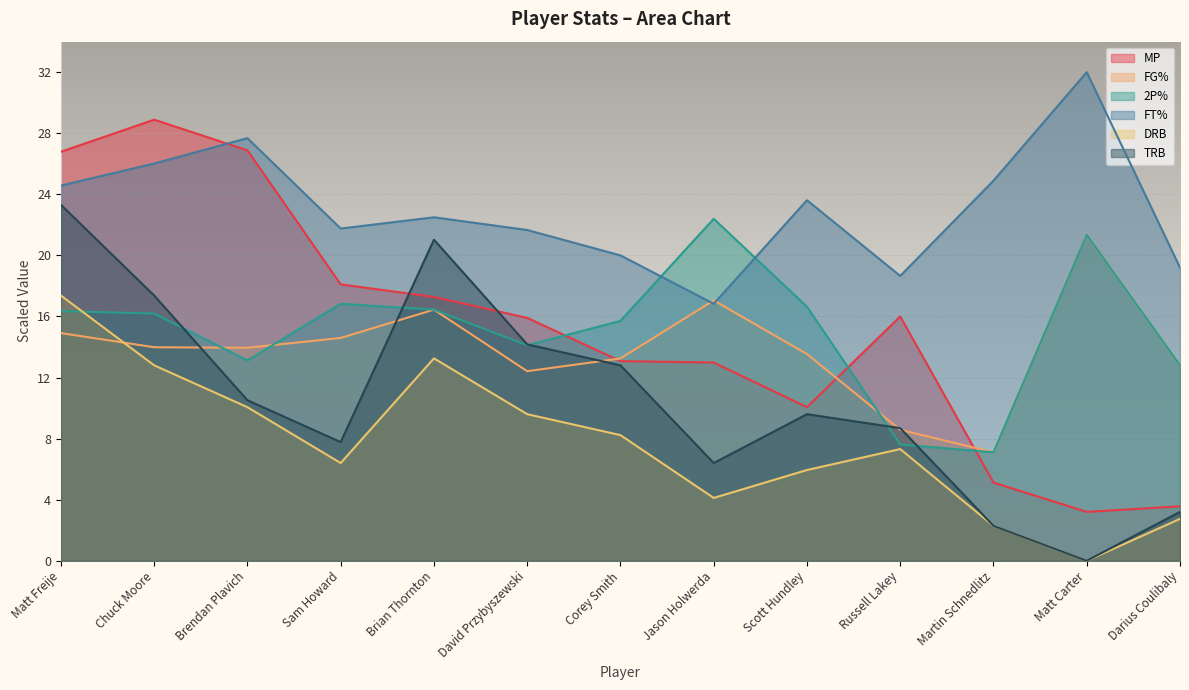

What is the difference between the maximum and second lowest values in the FG% series?

12.8